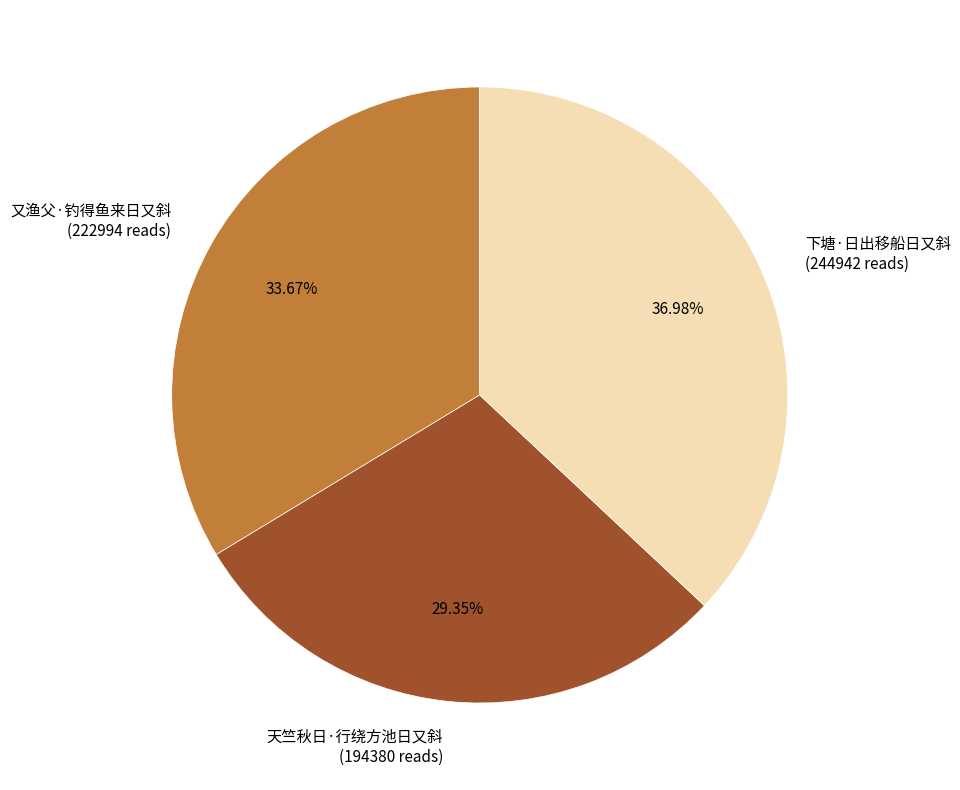

What is the ratio of the value at 下塘·日出移船日又斜 to the value at 天竺秋日·行绕方池日又斜?

1.3